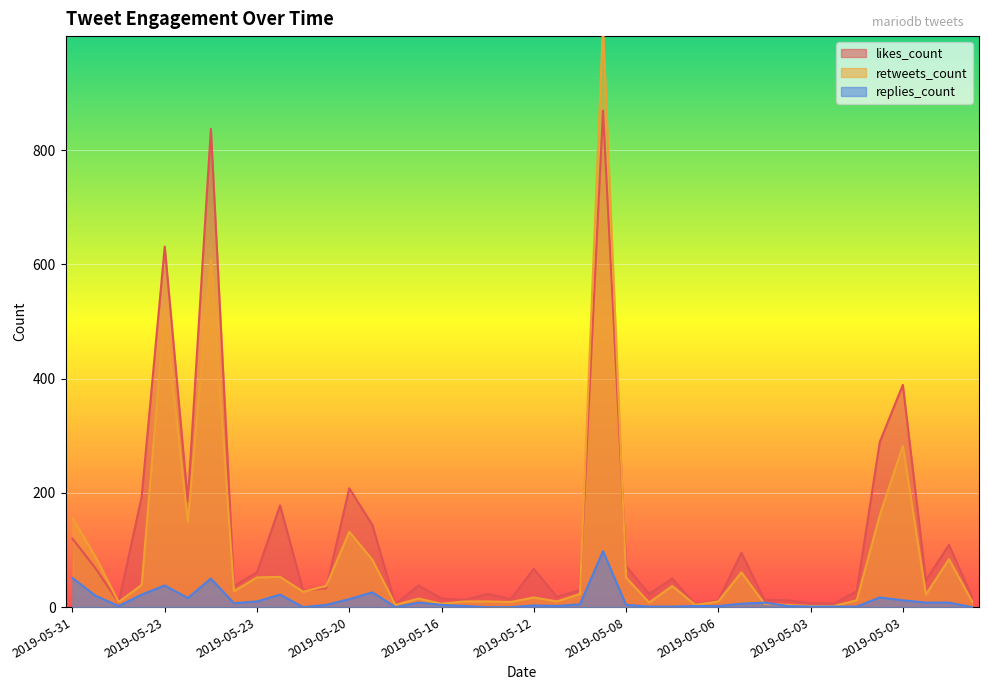

At how many categories does at least one series exceed 374?

4